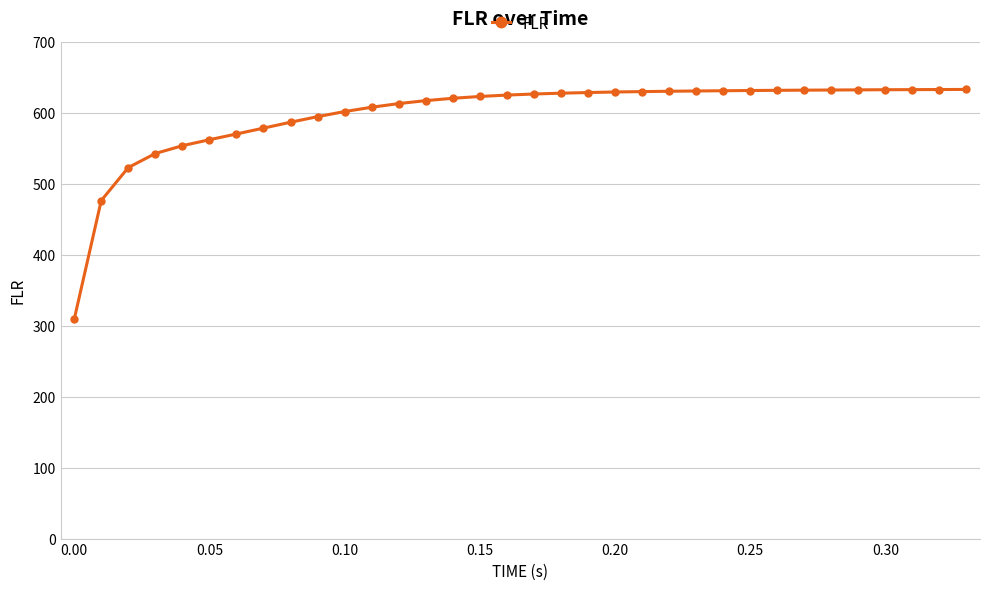

What is the difference between the maximum and minimum values?

324.0